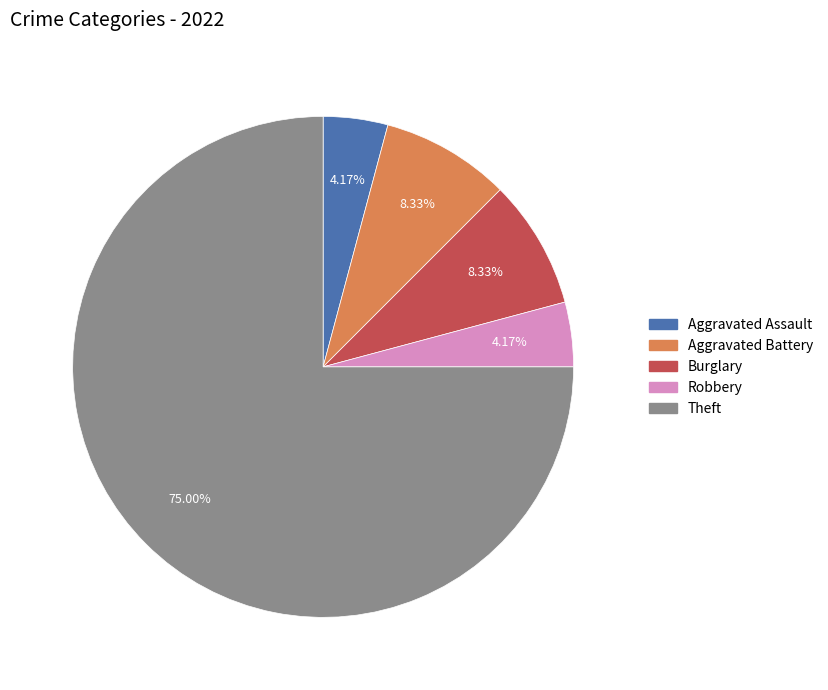

Is there any slice that represents more than half of the pie?

Yes